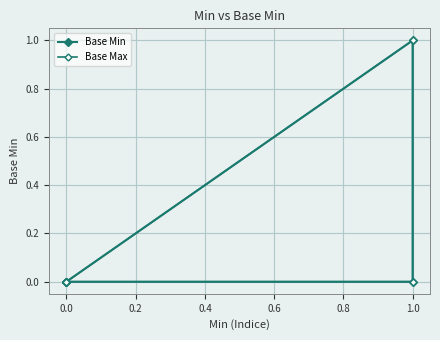

The value of Base Min at 0.0 is 1. True or false?

False